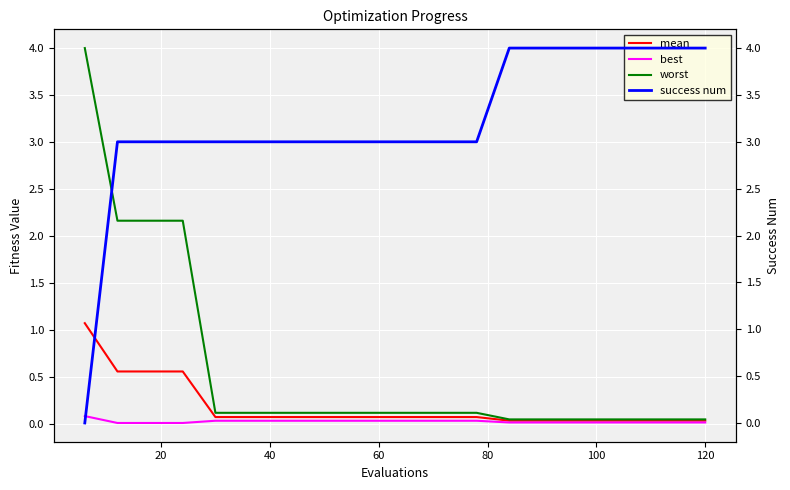

True or false: success num and best cross at least once.

True